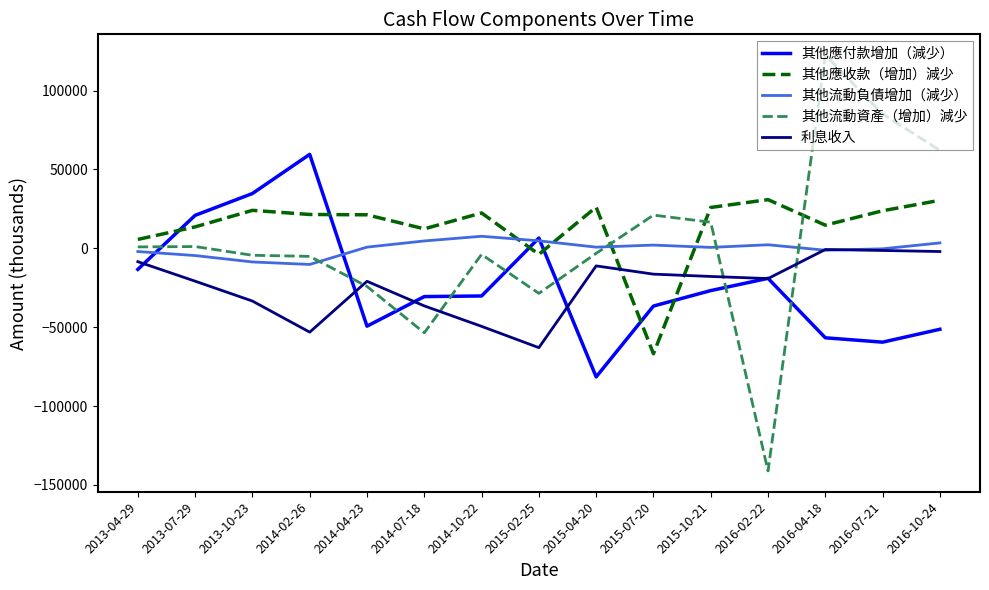

True or false: 其他流動負債增加（減少） has a value of 7645 at 2014-10-22.

True